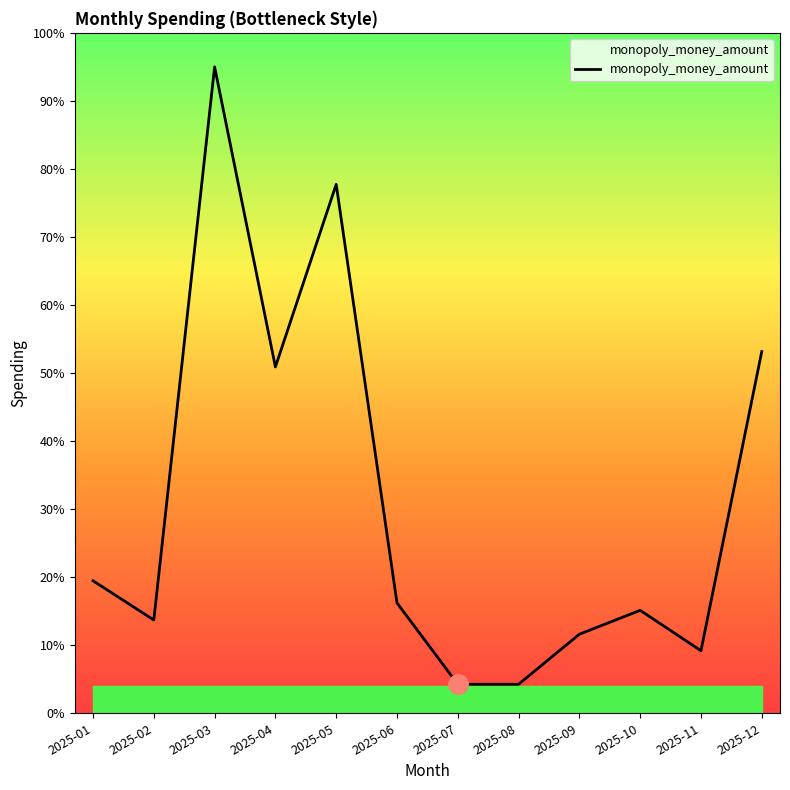

At which category does the chart reach its peak across all series?

2025-03